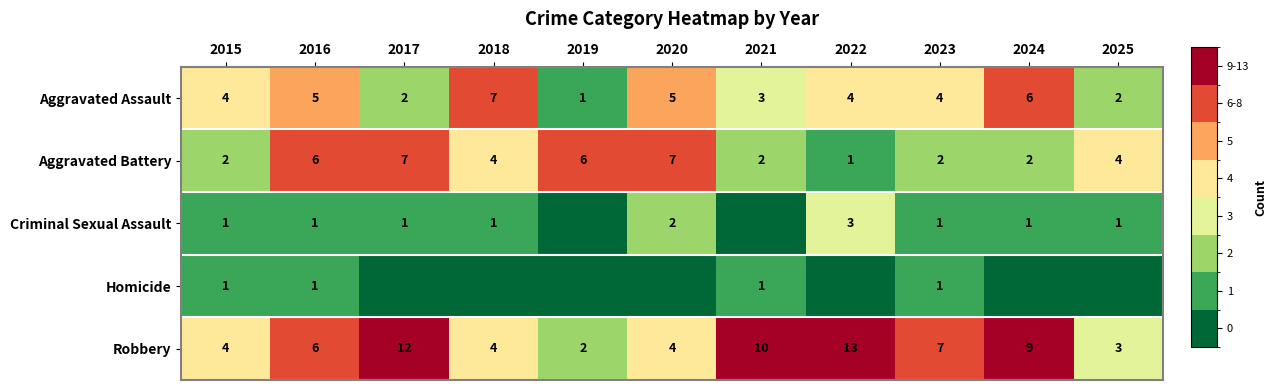

What is the total value across all series at 2017?

22